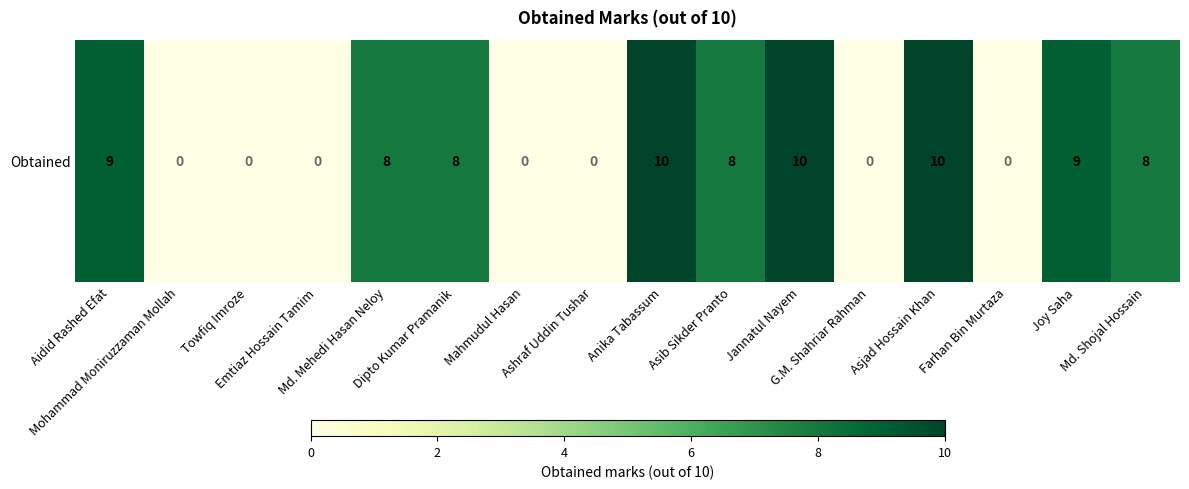

How many series are shown in this chart?

1